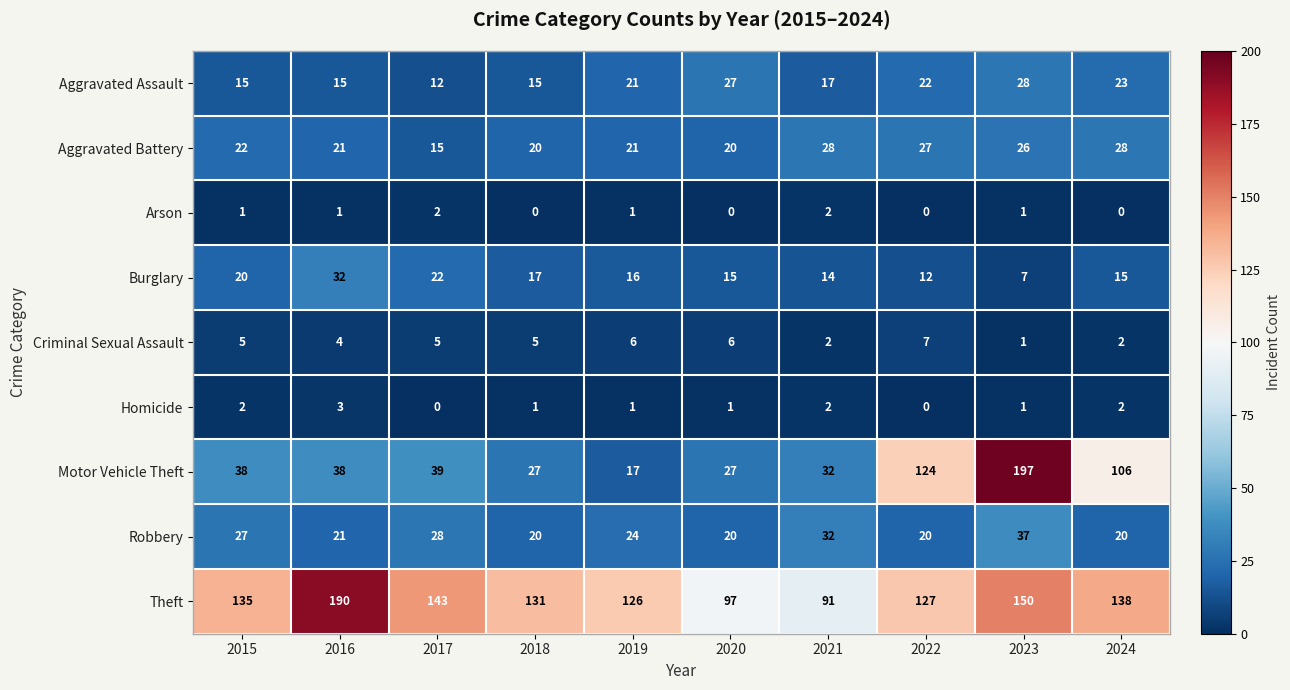

What is the total value across all series at 2020?

213